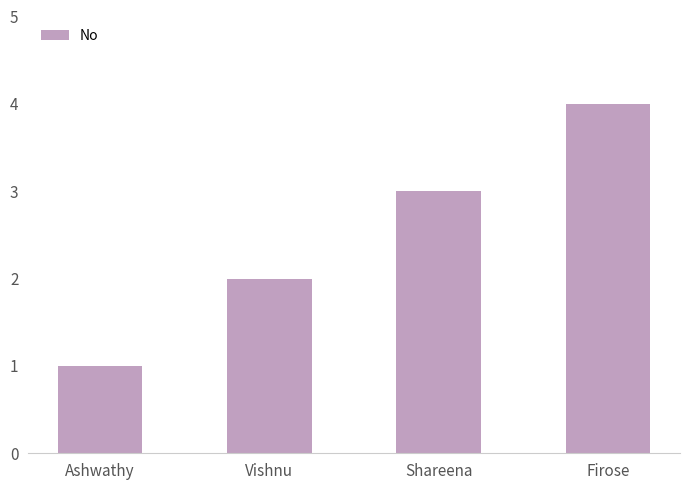

What is the change in value from Ashwathy to Shareena?

+2